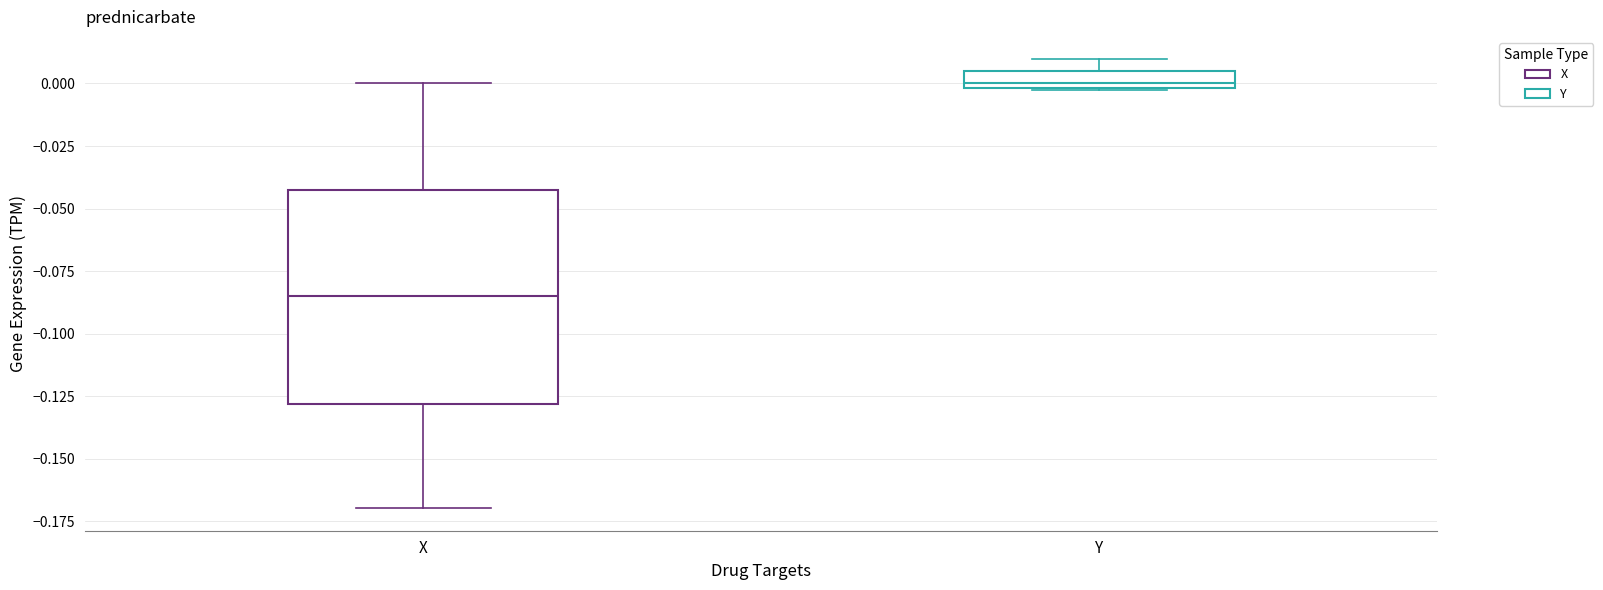

Where does the upper whisker of the box for X end on the y-axis? The values are not printed on the chart, so give them approximately, as read against the axis.

0.000